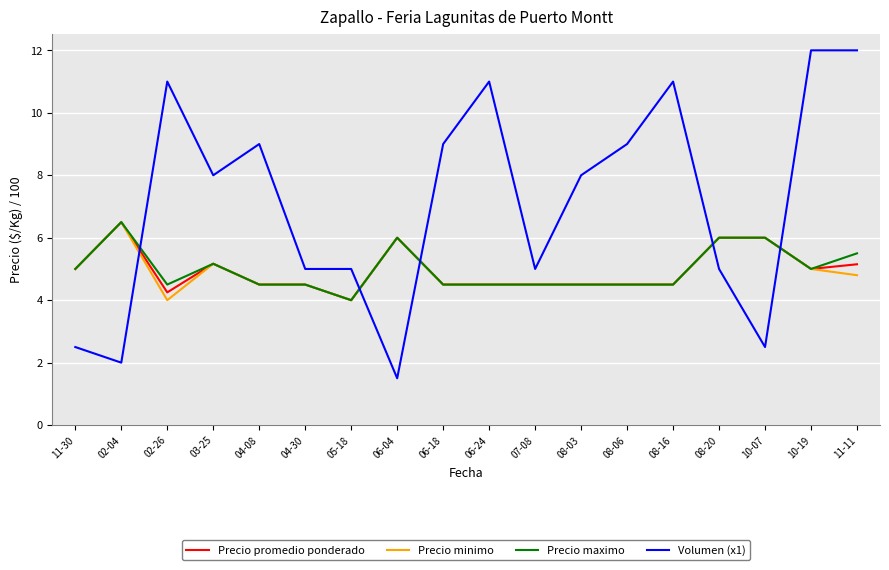

Is this an area chart (filled region under the line)?

No